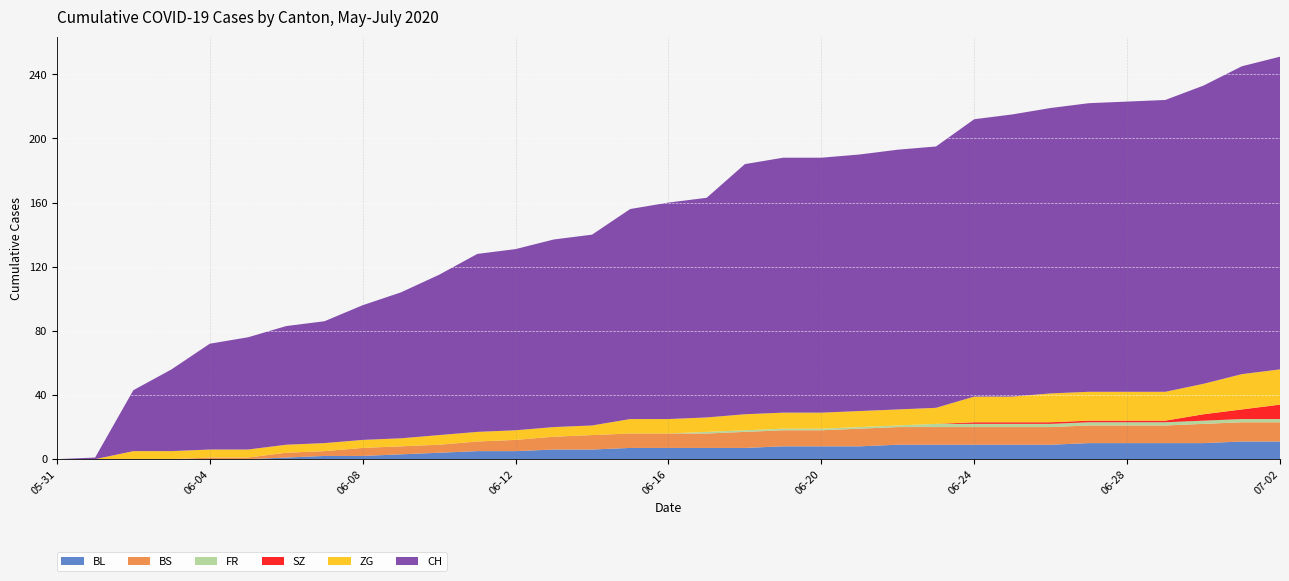

Reading left to right, transcribe all the data shown in this chart.

BL: 2020-05-31=0	2020-06-01=0	2020-06-02=0	2020-06-03=0	2020-06-04=0	2020-06-05=0	2020-06-06=1	2020-06-07=2	2020-06-08=2	2020-06-09=3	2020-06-10=4	2020-06-11=5	2020-06-12=5	2020-06-13=6	2020-06-14=6	2020-06-15=7	2020-06-16=7	2020-06-17=7	2020-06-18=7	2020-06-19=8	2020-06-20=8	2020-06-21=8	2020-06-22=9	2020-06-23=9	2020-06-24=9	2020-06-25=9	2020-06-26=9	2020-06-27=10	2020-06-28=10	2020-06-29=10	2020-06-30=10	2020-07-01=11	2020-07-02=11
BS: 2020-05-31=0	2020-06-01=0	2020-06-02=0	2020-06-03=0	2020-06-04=1	2020-06-05=1	2020-06-06=3	2020-06-07=3	2020-06-08=5	2020-06-09=5	2020-06-10=5	2020-06-11=6	2020-06-12=7	2020-06-13=8	2020-06-14=9	2020-06-15=9	2020-06-16=9	2020-06-17=9	2020-06-18=10	2020-06-19=10	2020-06-20=10	2020-06-21=11	2020-06-22=11	2020-06-23=11	2020-06-24=11	2020-06-25=11	2020-06-26=11	2020-06-27=11	2020-06-28=11	2020-06-29=11	2020-06-30=12	2020-07-01=12	2020-07-02=12
FR: 2020-05-31=0	2020-06-01=0	2020-06-02=0	2020-06-03=0	2020-06-04=0	2020-06-05=0	2020-06-06=0	2020-06-07=0	2020-06-08=0	2020-06-09=0	2020-06-10=0	2020-06-11=0	2020-06-12=0	2020-06-13=0	2020-06-14=0	2020-06-15=0	2020-06-16=0	2020-06-17=1	2020-06-18=1	2020-06-19=1	2020-06-20=1	2020-06-21=1	2020-06-22=1	2020-06-23=2	2020-06-24=2	2020-06-25=2	2020-06-26=2	2020-06-27=2	2020-06-28=2	2020-06-29=2	2020-06-30=2	2020-07-01=2	2020-07-02=2
SZ: 2020-05-31=0	2020-06-01=0	2020-06-02=0	2020-06-03=0	2020-06-04=0	2020-06-05=0	2020-06-06=0	2020-06-07=0	2020-06-08=0	2020-06-09=0	2020-06-10=0	2020-06-11=0	2020-06-12=0	2020-06-13=0	2020-06-14=0	2020-06-15=0	2020-06-16=0	2020-06-17=0	2020-06-18=0	2020-06-19=0	2020-06-20=0	2020-06-21=0	2020-06-22=0	2020-06-23=0	2020-06-24=1	2020-06-25=1	2020-06-26=1	2020-06-27=1	2020-06-28=1	2020-06-29=1	2020-06-30=4	2020-07-01=6	2020-07-02=9
ZG: 2020-05-31=0	2020-06-01=0	2020-06-02=5	2020-06-03=5	2020-06-04=5	2020-06-05=5	2020-06-06=5	2020-06-07=5	2020-06-08=5	2020-06-09=5	2020-06-10=6	2020-06-11=6	2020-06-12=6	2020-06-13=6	2020-06-14=6	2020-06-15=9	2020-06-16=9	2020-06-17=9	2020-06-18=10	2020-06-19=10	2020-06-20=10	2020-06-21=10	2020-06-22=10	2020-06-23=10	2020-06-24=16	2020-06-25=16	2020-06-26=18	2020-06-27=18	2020-06-28=18	2020-06-29=18	2020-06-30=19	2020-07-01=22	2020-07-02=22
CH: 2020-05-31=0	2020-06-01=1	2020-06-02=38	2020-06-03=51	2020-06-04=66	2020-06-05=70	2020-06-06=74	2020-06-07=76	2020-06-08=84	2020-06-09=91	2020-06-10=100	2020-06-11=111	2020-06-12=113	2020-06-13=117	2020-06-14=119	2020-06-15=131	2020-06-16=135	2020-06-17=137	2020-06-18=156	2020-06-19=159	2020-06-20=159	2020-06-21=160	2020-06-22=162	2020-06-23=163	2020-06-24=173	2020-06-25=176	2020-06-26=178	2020-06-27=180	2020-06-28=181	2020-06-29=182	2020-06-30=186	2020-07-01=192	2020-07-02=195